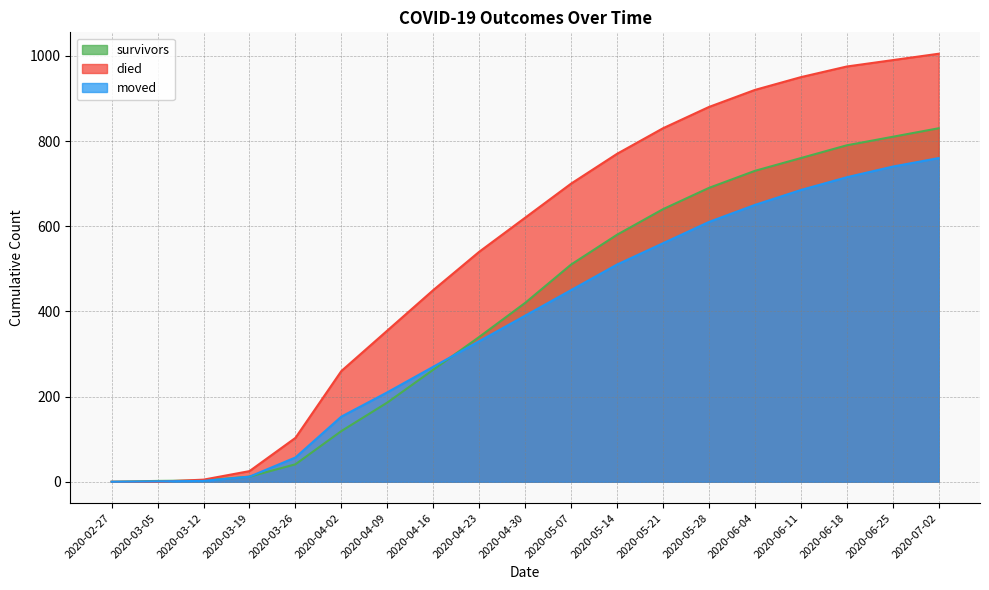

What is the approximate value of survivors at 2020-05-21, to the nearest 100?

600